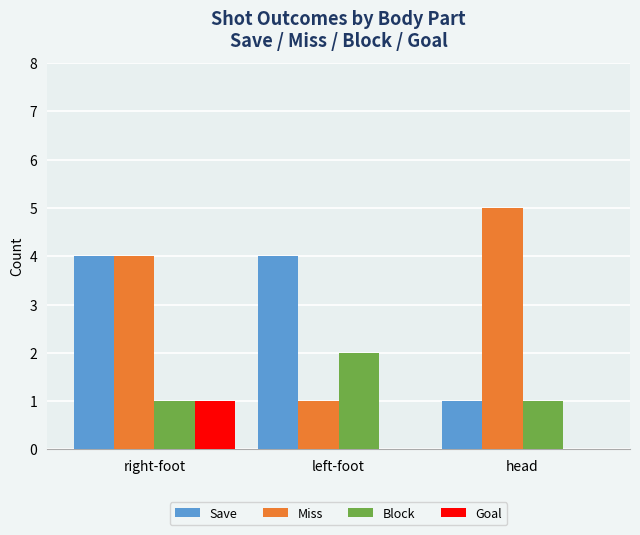

At which label is Miss closest to 3?

right-foot